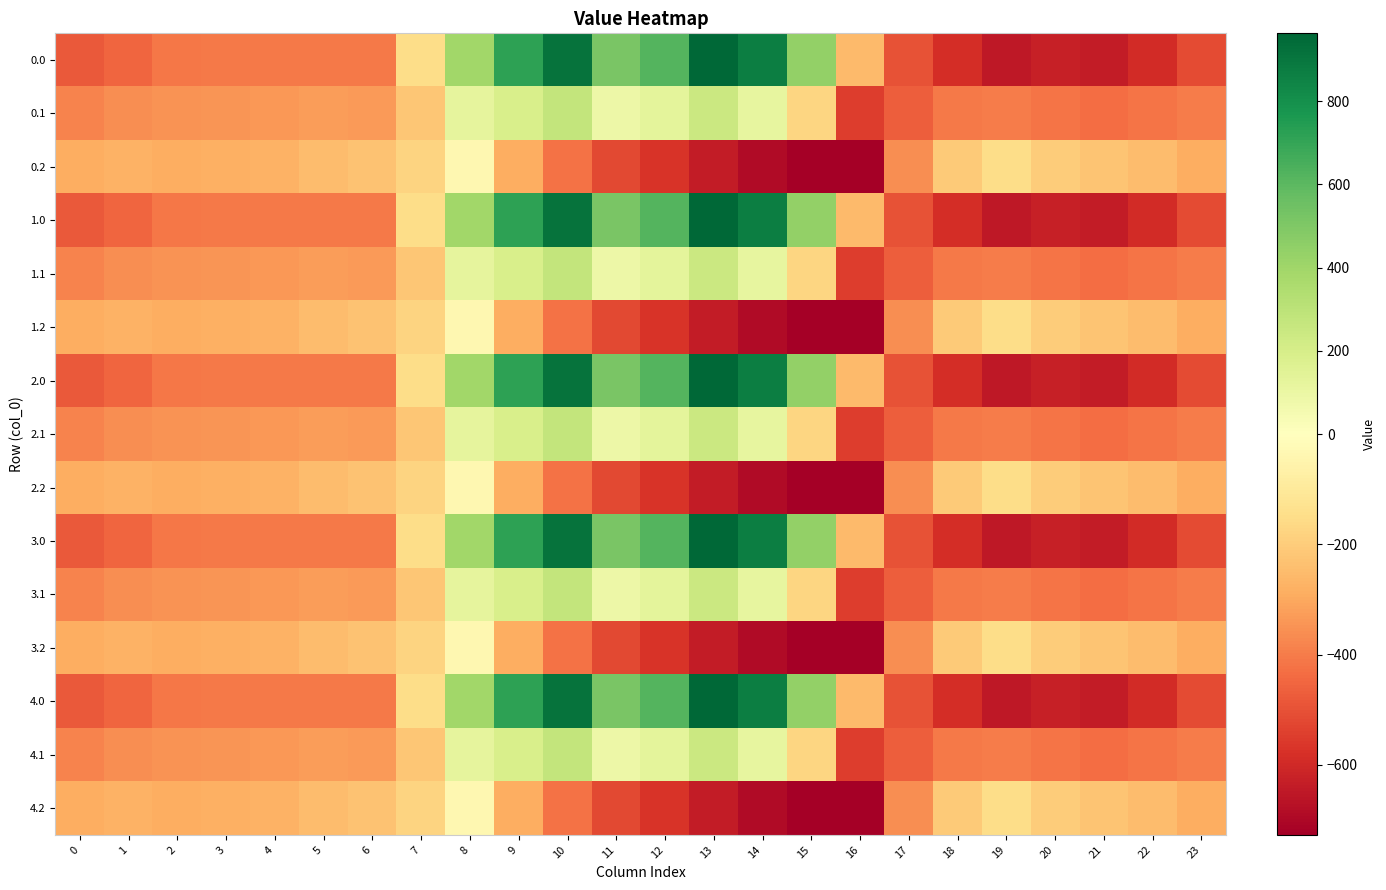

At 6, list the series in order from largest to smallest.

0.2, 1.2, 2.2, 3.2, 4.2, 0.1, 1.1, 2.1, 3.1, 4.1, 0.0, 1.0, 2.0, 3.0, 4.0